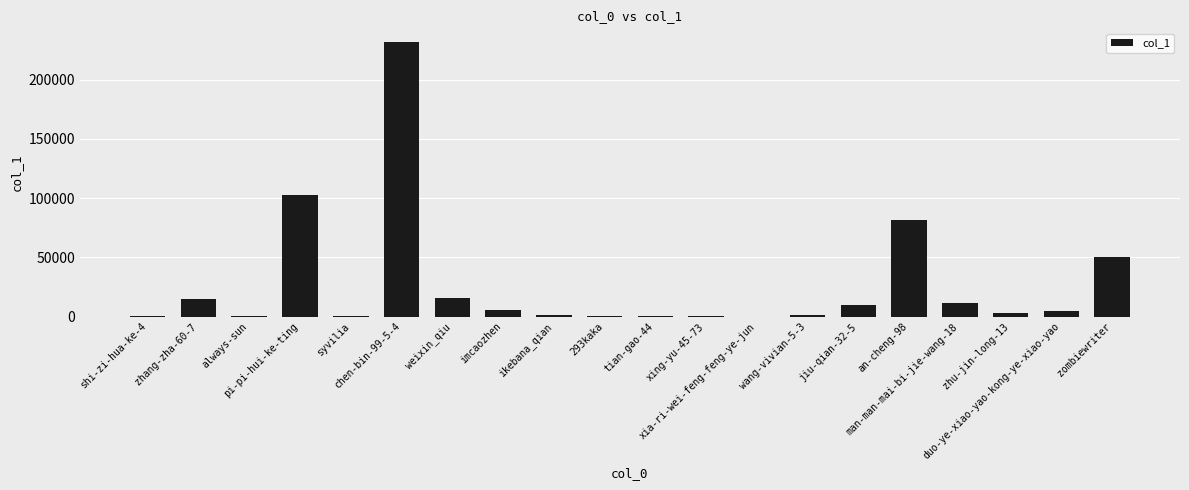

What is the sum of all values?

535645